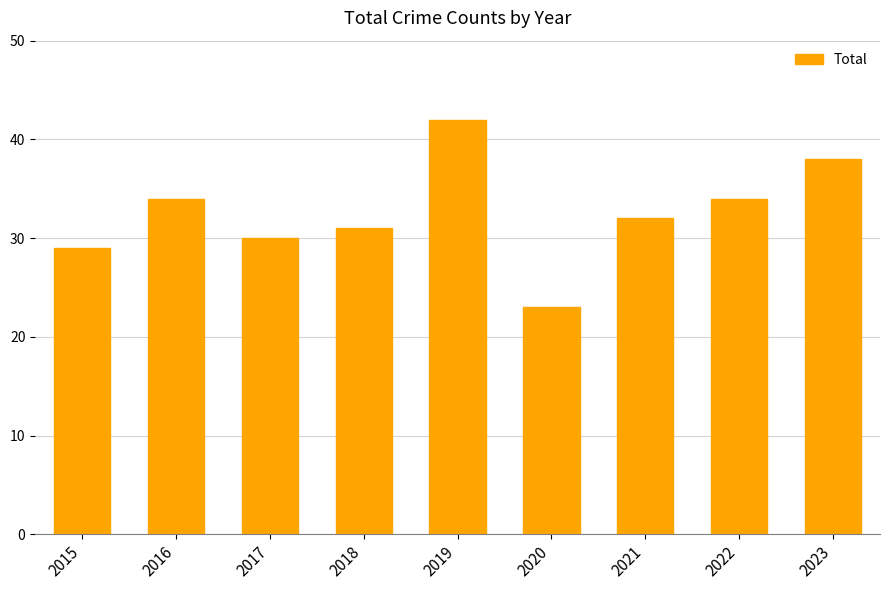

Does the chart contain any negative values?

No